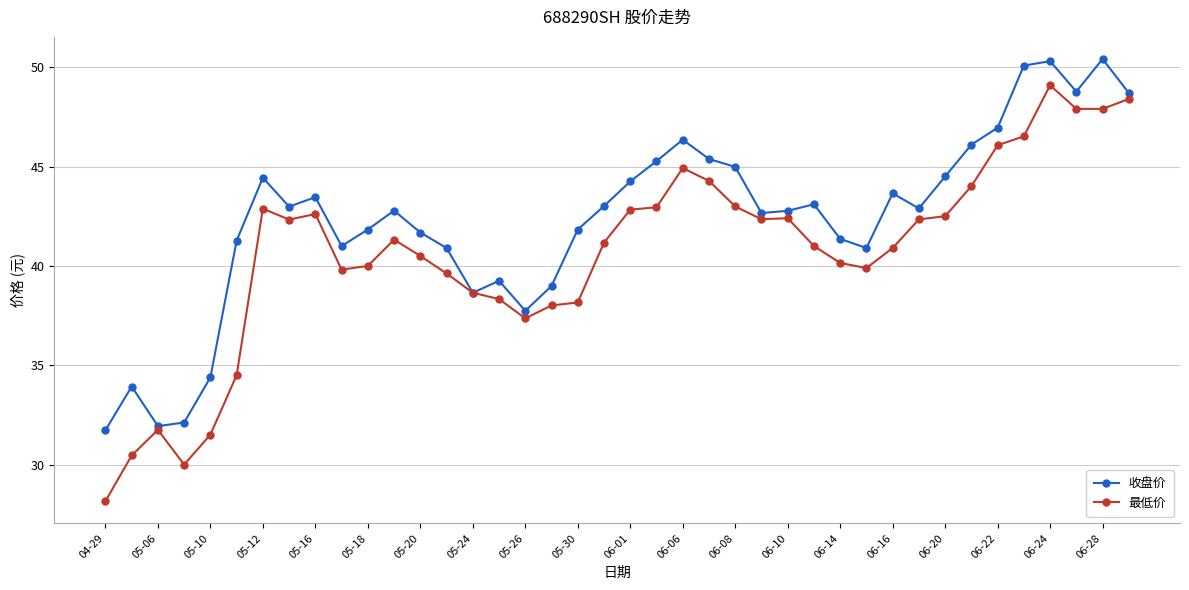

What is the average value of the 最低价 series?

40.7